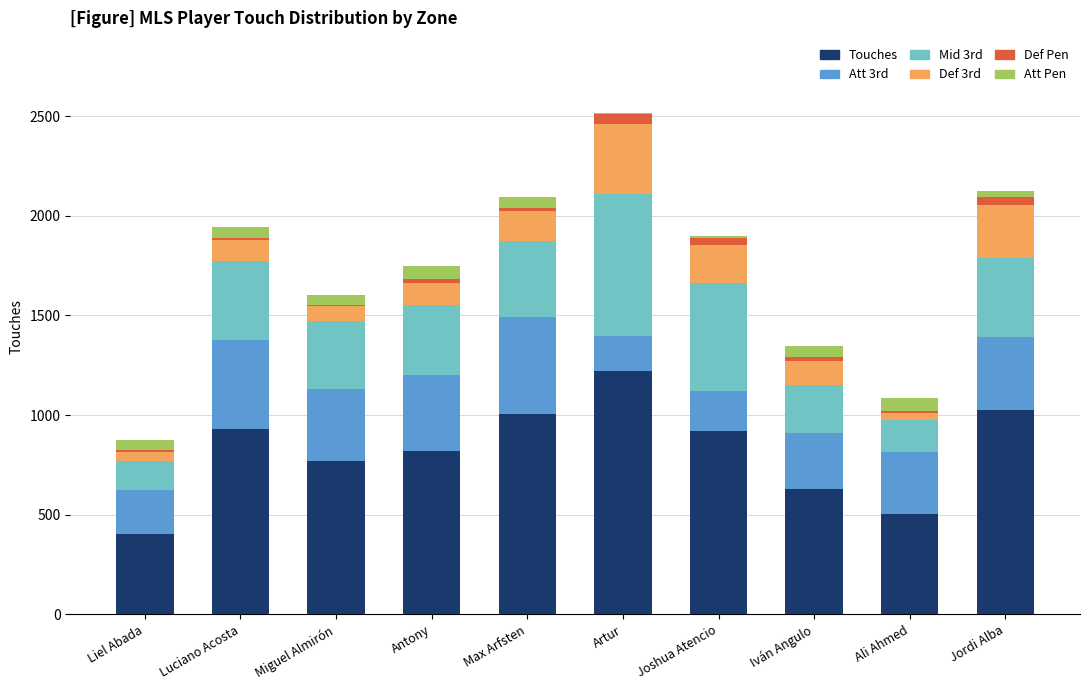

At which label does Touches reach its peak?

Artur